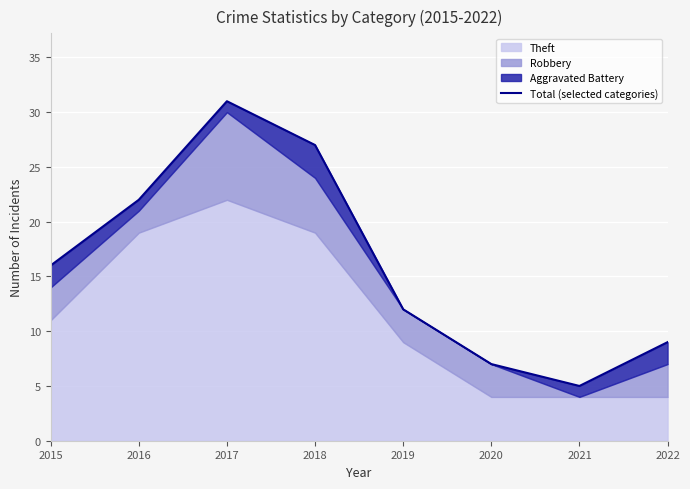

True or false: the data shows 7 at 2020.

True